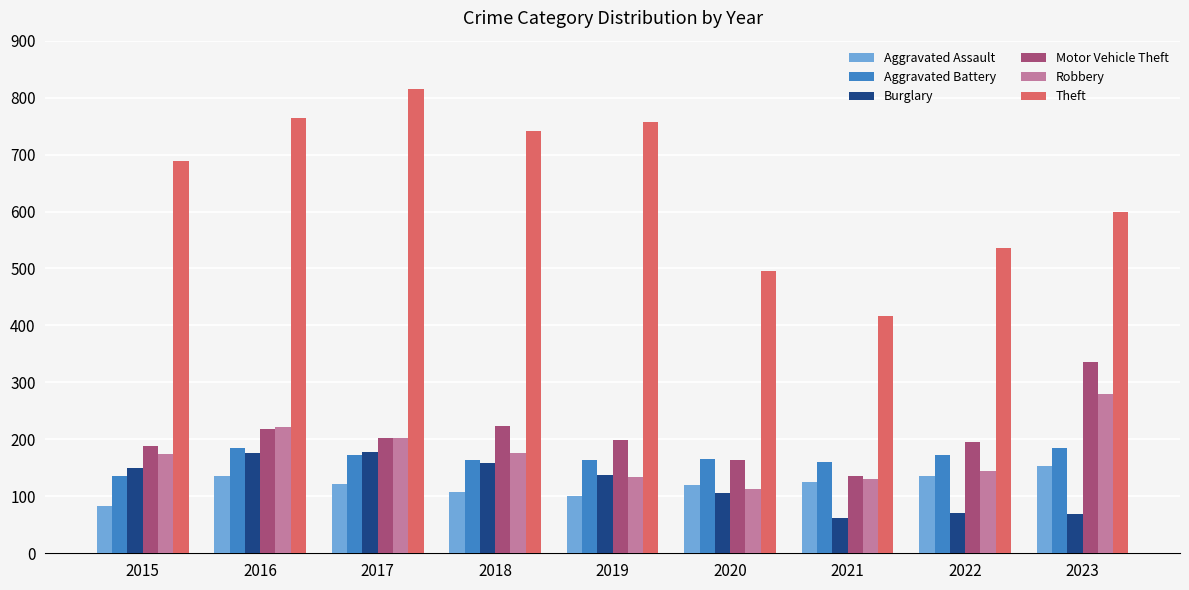

What value does the Robbery series have at 2022, to the nearest 5?

145